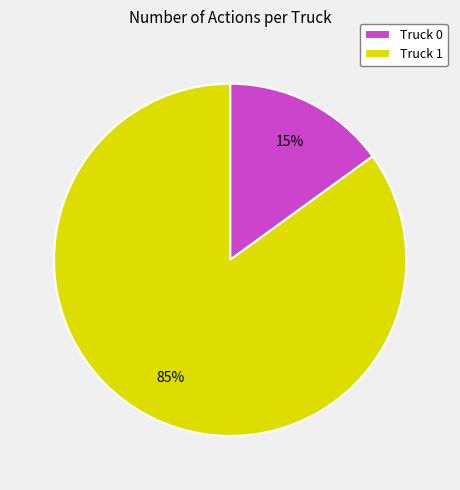

To the nearest percent, what portion does Truck 0 represent?

15%